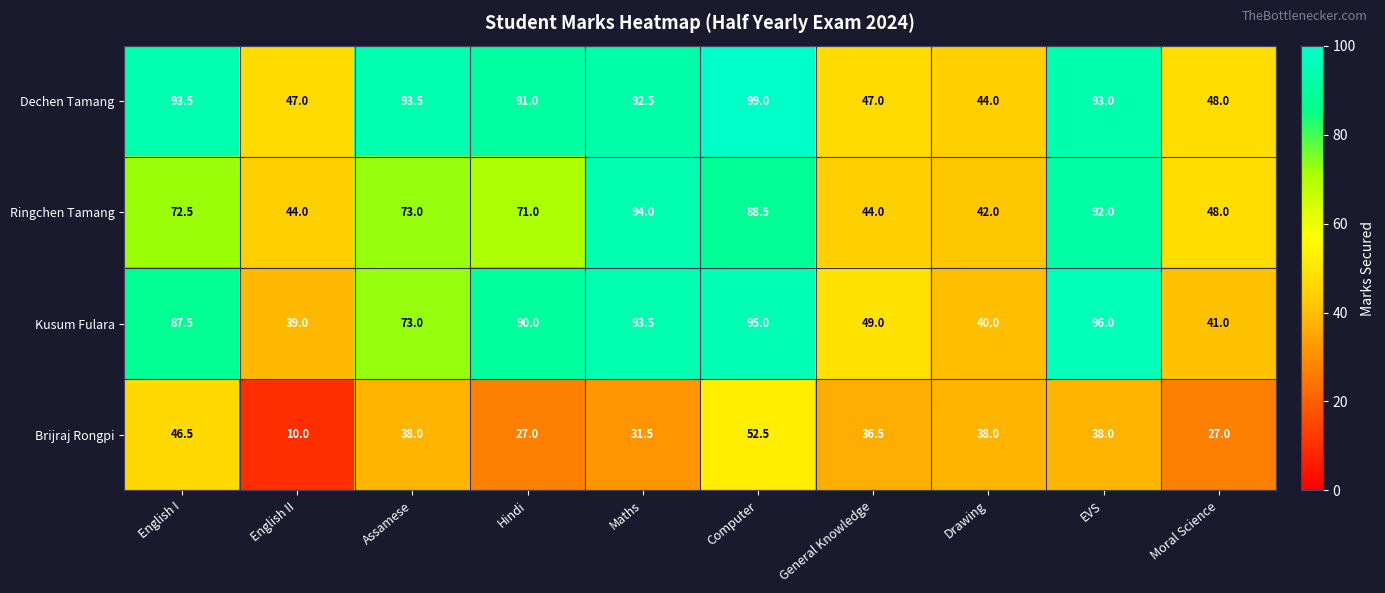

What is the difference between the highest and lowest values at Hindi?

64.0